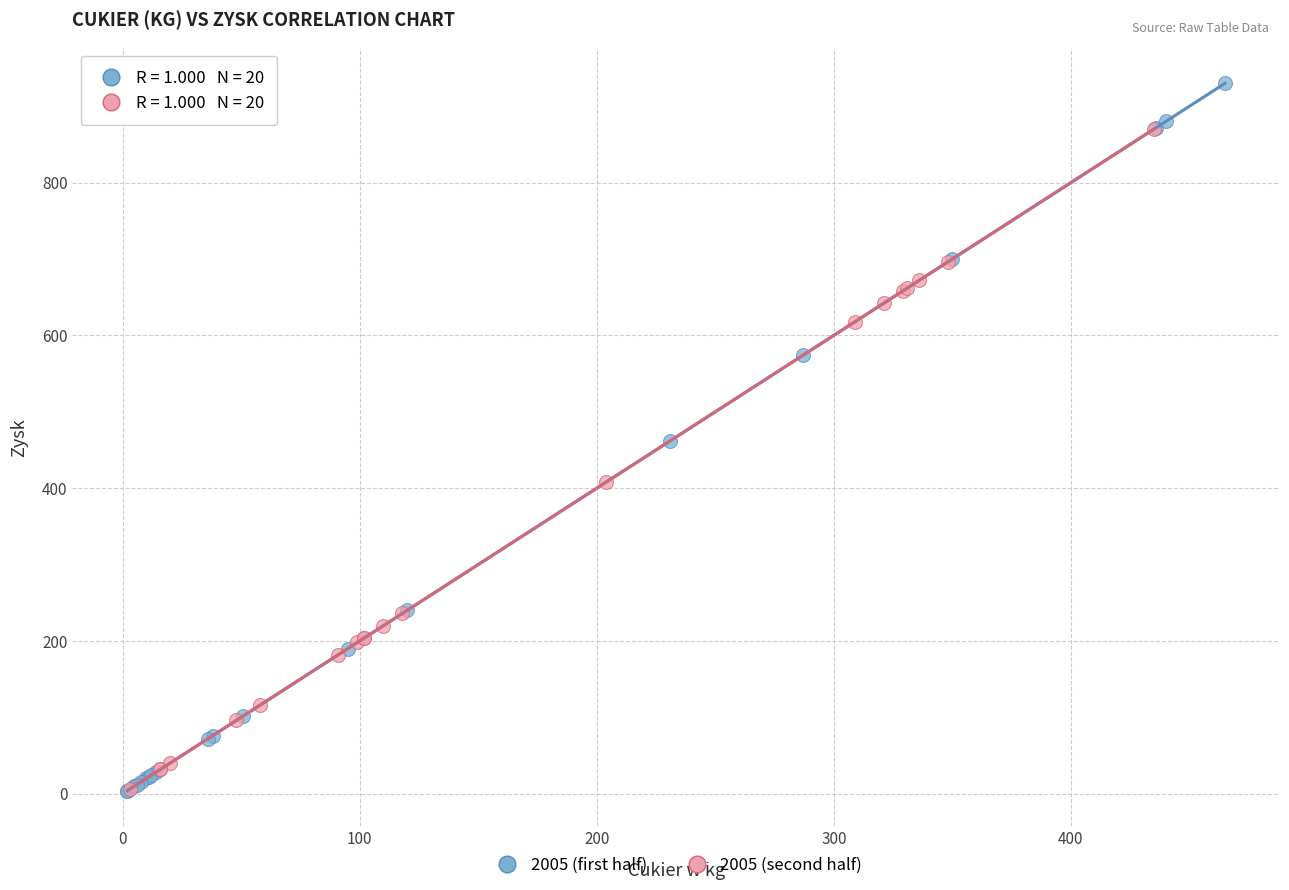

Which series has the widest spread of Y values?

2005 (first half)